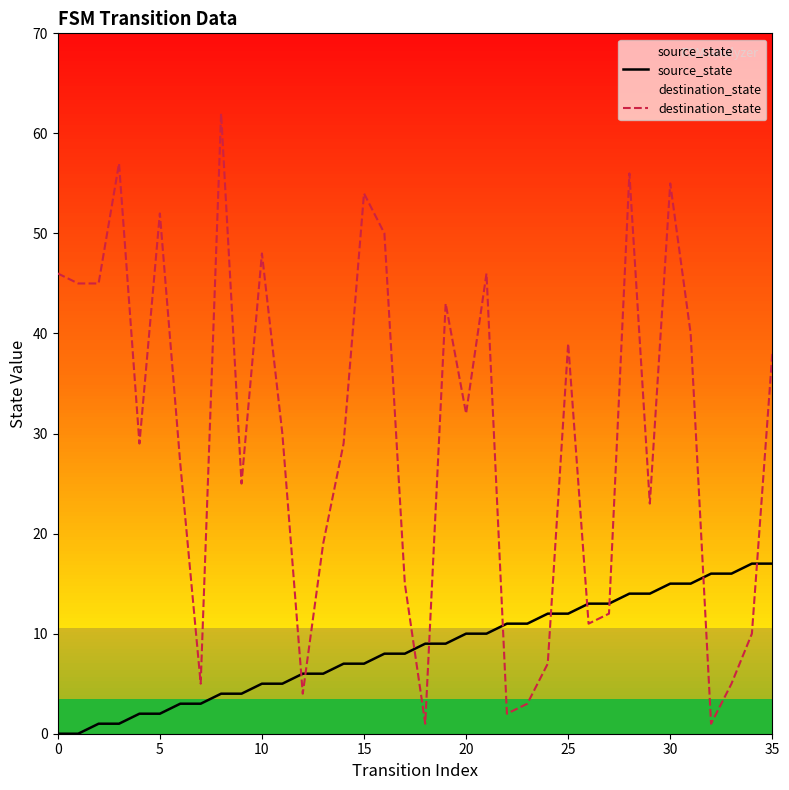

What are all the series names shown in the legend?

source_state, destination_state